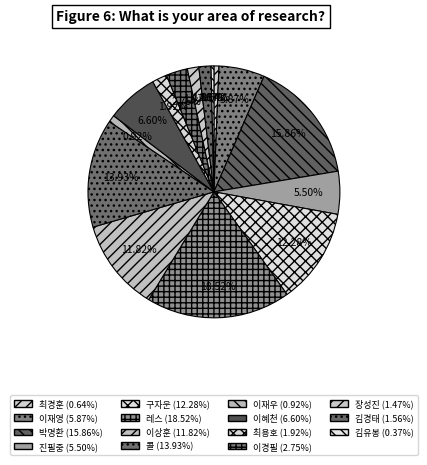

How many segments does this pie chart have?

15